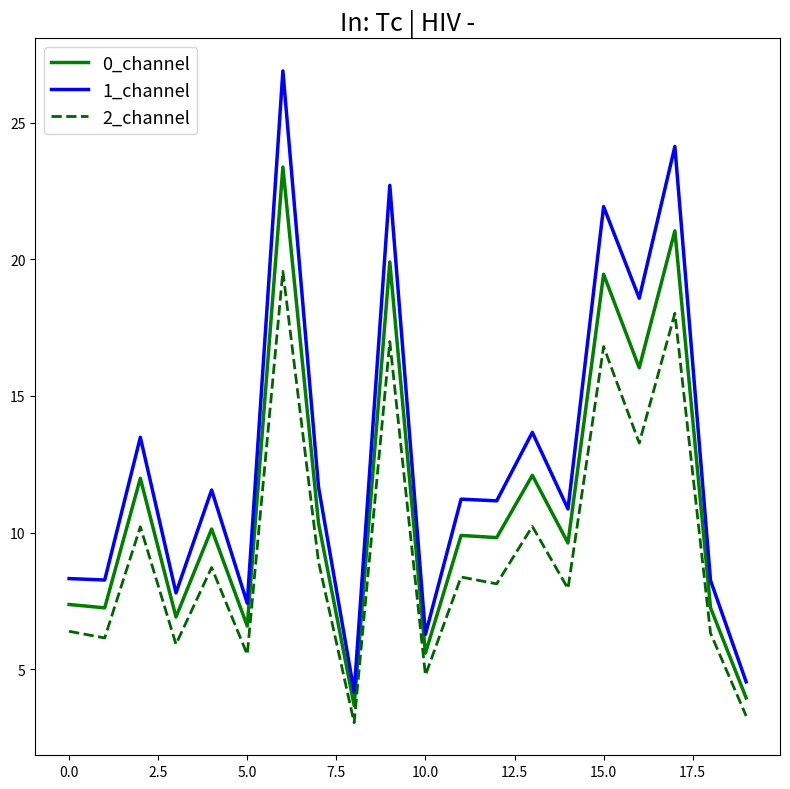

True or false: 0_channel and 1_channel intersect in this chart.

False